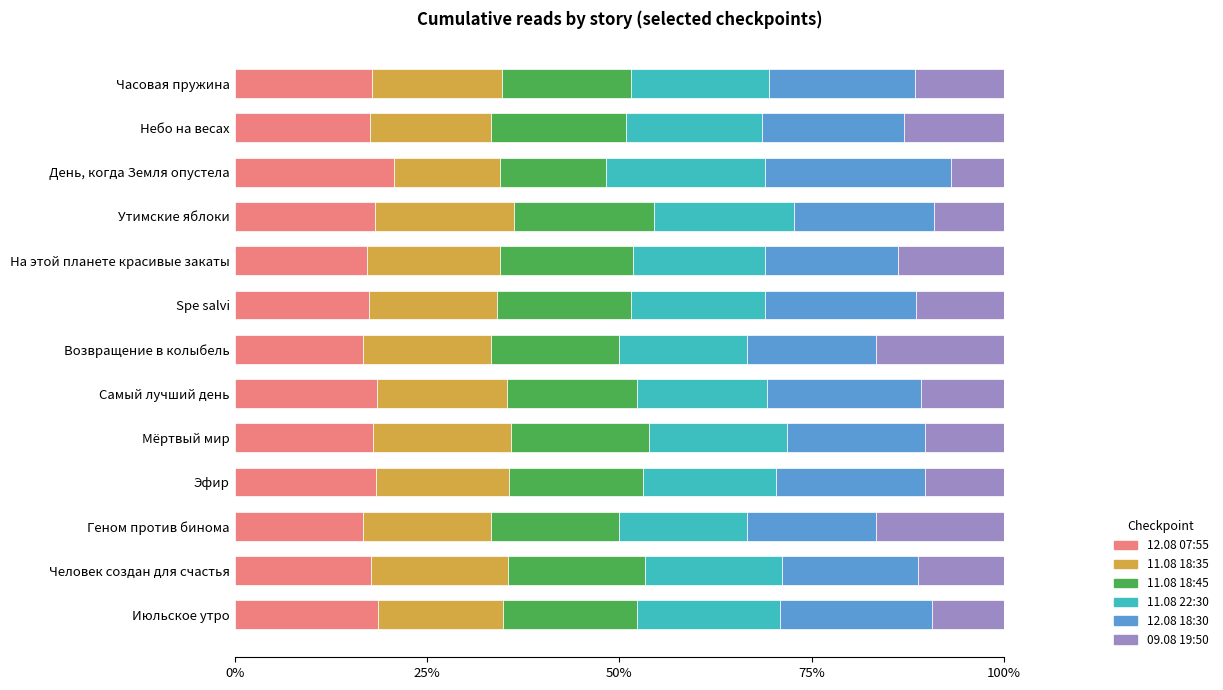

What is the difference between the maximum and second lowest values in the 12.08 07:55 series?

4.0